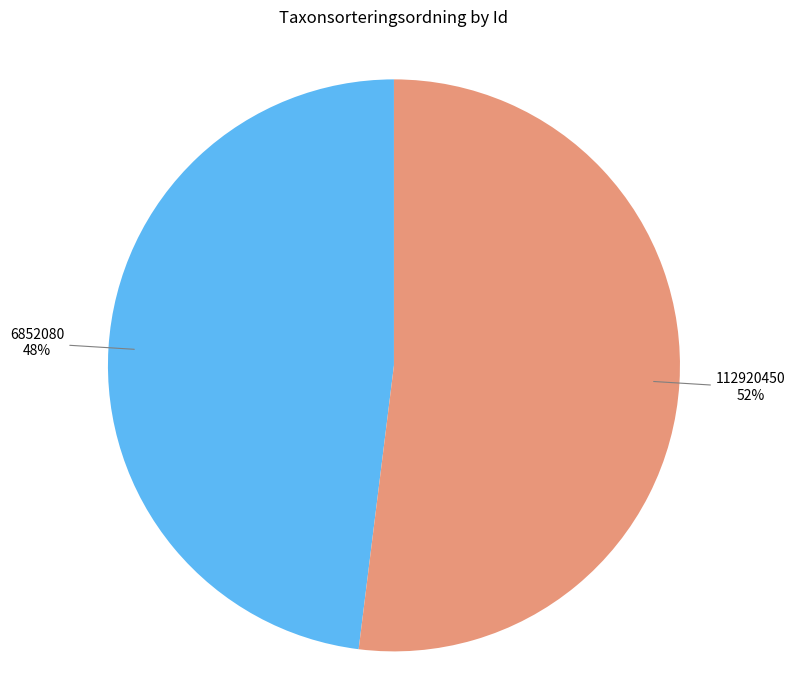

To the nearest percent, what is the average slice percentage?

50%